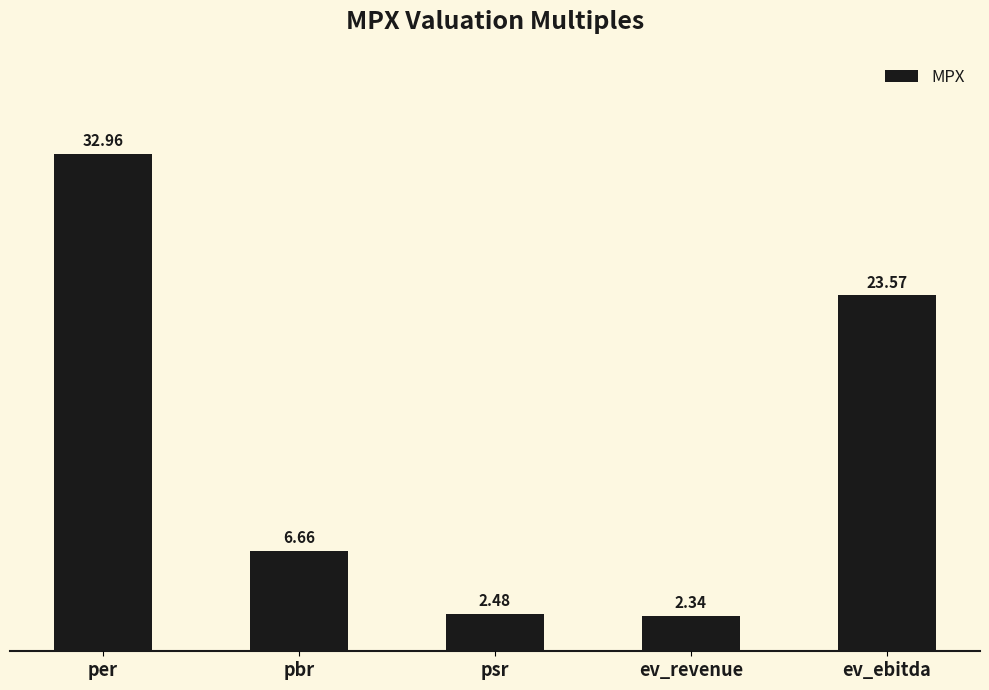

At which category does the chart reach its minimum across all series?

ev_revenue